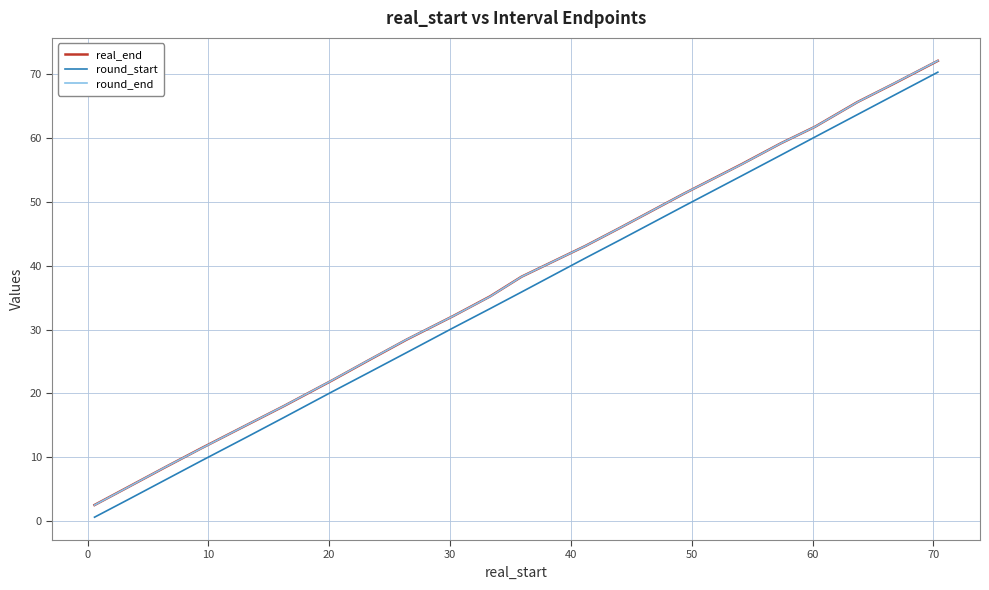

What is the greatest value displayed?

72.2